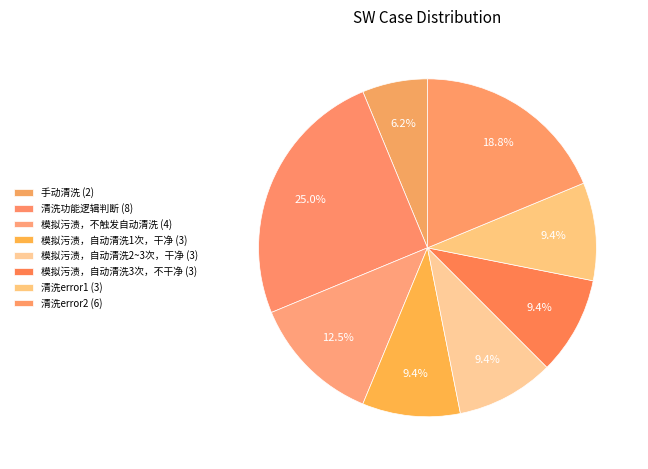

Does any single category account for the majority?

No